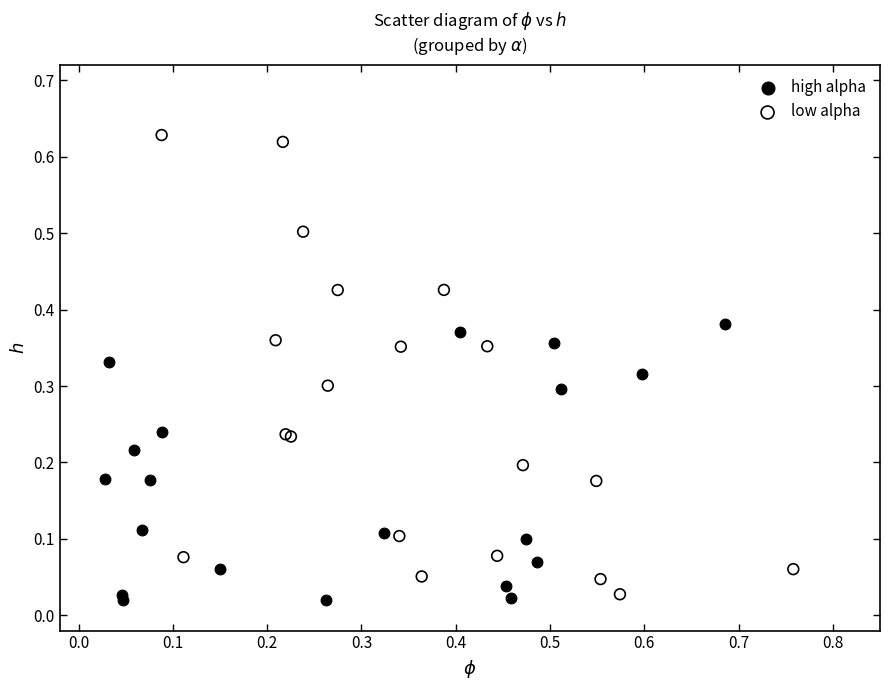

Which series reaches the minimum Y coordinate?

high alpha